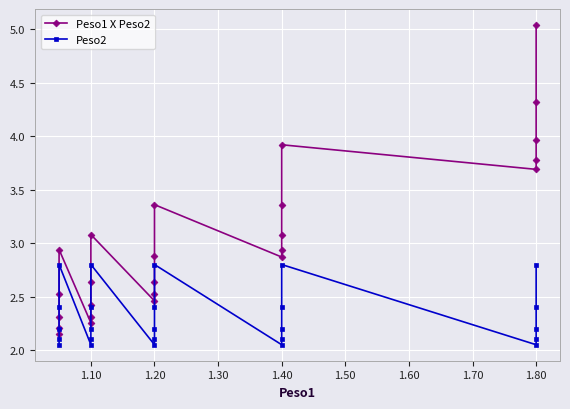

At 1.80, list the series in order from smallest to largest.

Peso2, Peso1 X Peso2